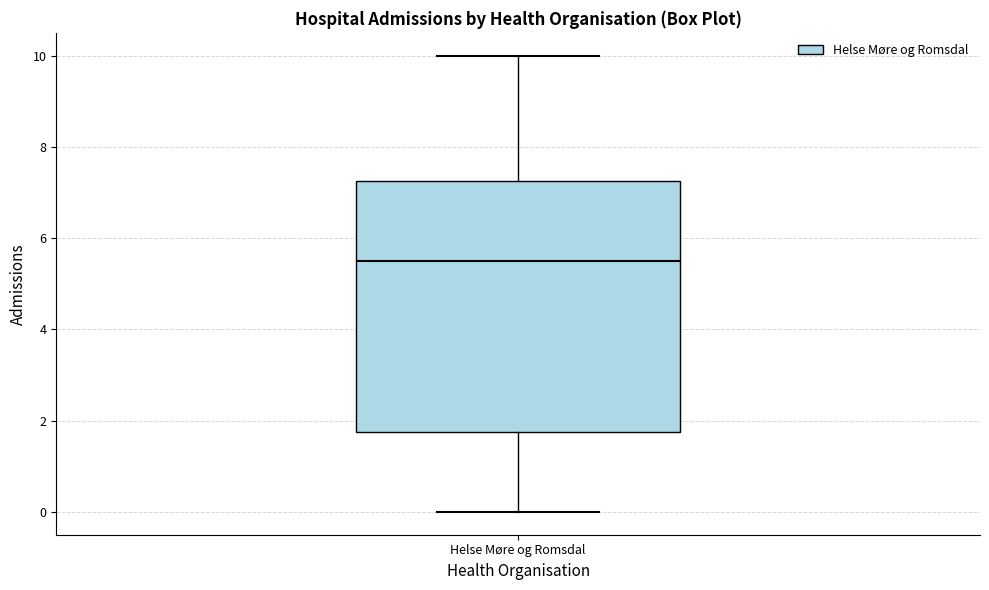

Transcribe this box plot: give where the median line is, the range the box spans, and where the two whiskers end, as read against the y-axis. The values are not printed on the chart, so give them approximately, as read against the axis.

median 5.6, box 1.8 to 7.2, whiskers 0.0 to 10.0